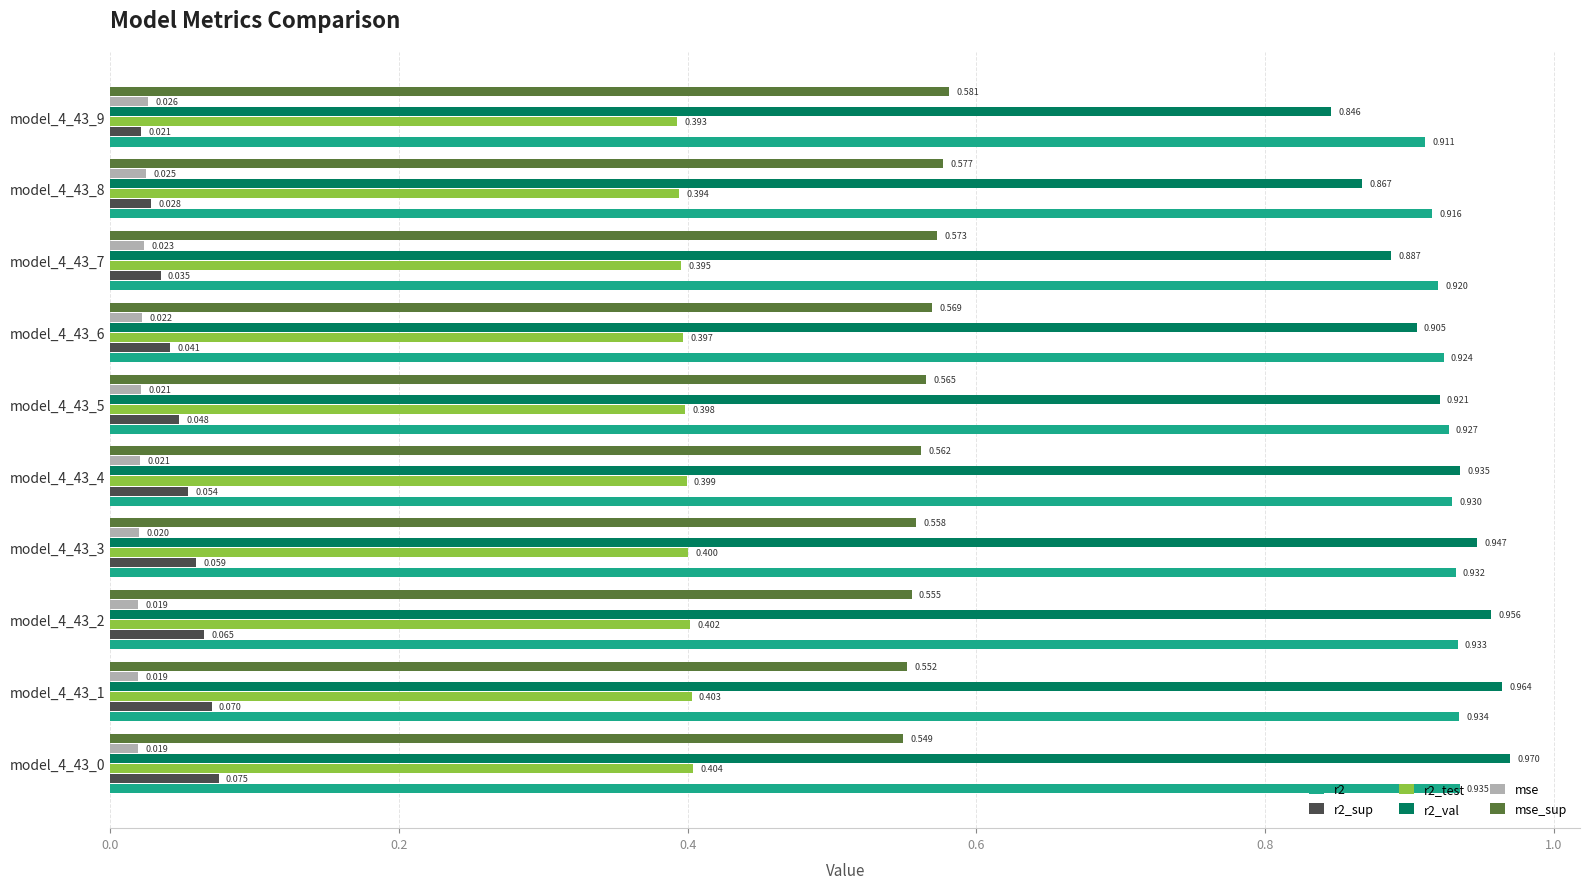

What are all the series names shown in the legend?

r2, r2_sup, r2_test, r2_val, mse, mse_sup